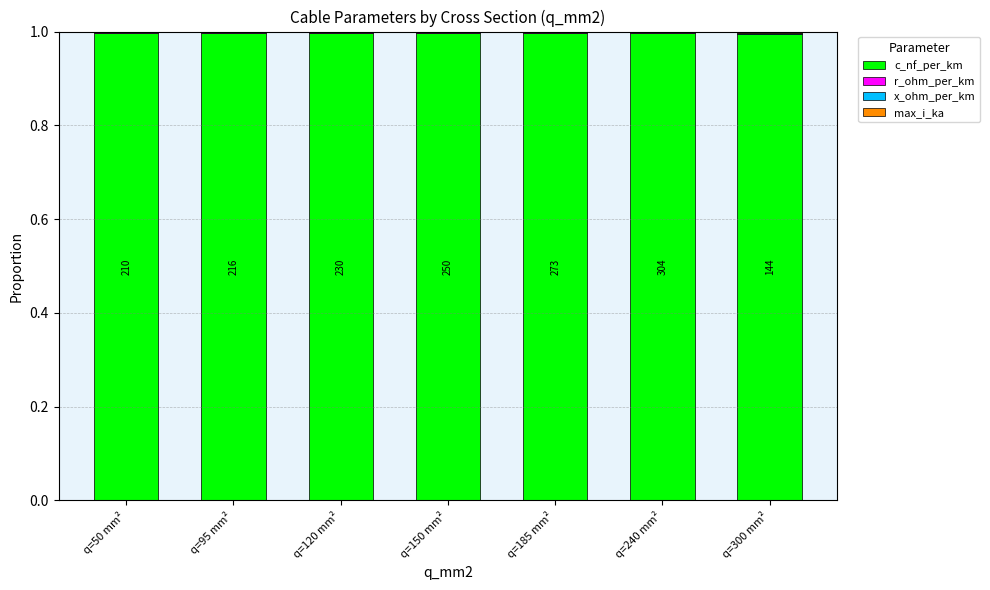

What is the maximum value for c_nf_per_km?

1.0